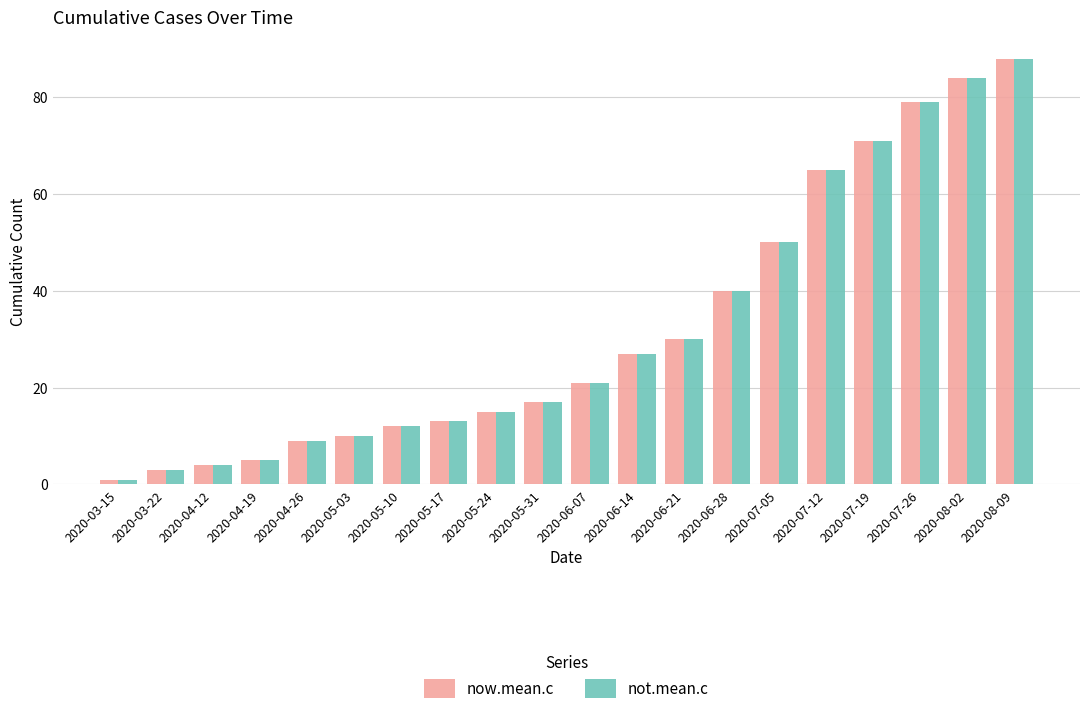

What is the average value of the not.mean.c series?

32